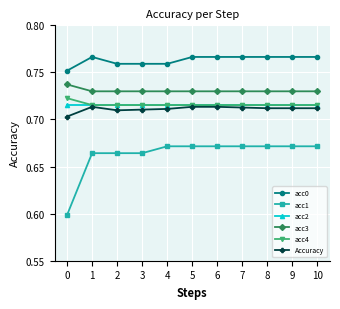

True or false: acc4 and acc0 intersect in this chart.

False